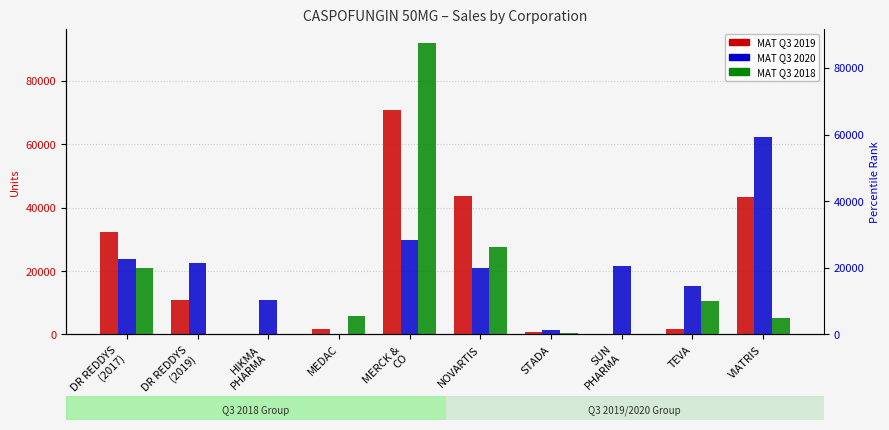

What is the maximum value for MAT Q3 2019?

70670